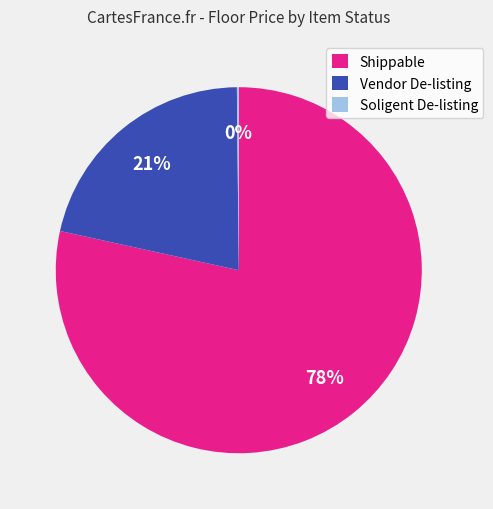

To the nearest percent, what percentage of the pie is Vendor De-listing?

21%